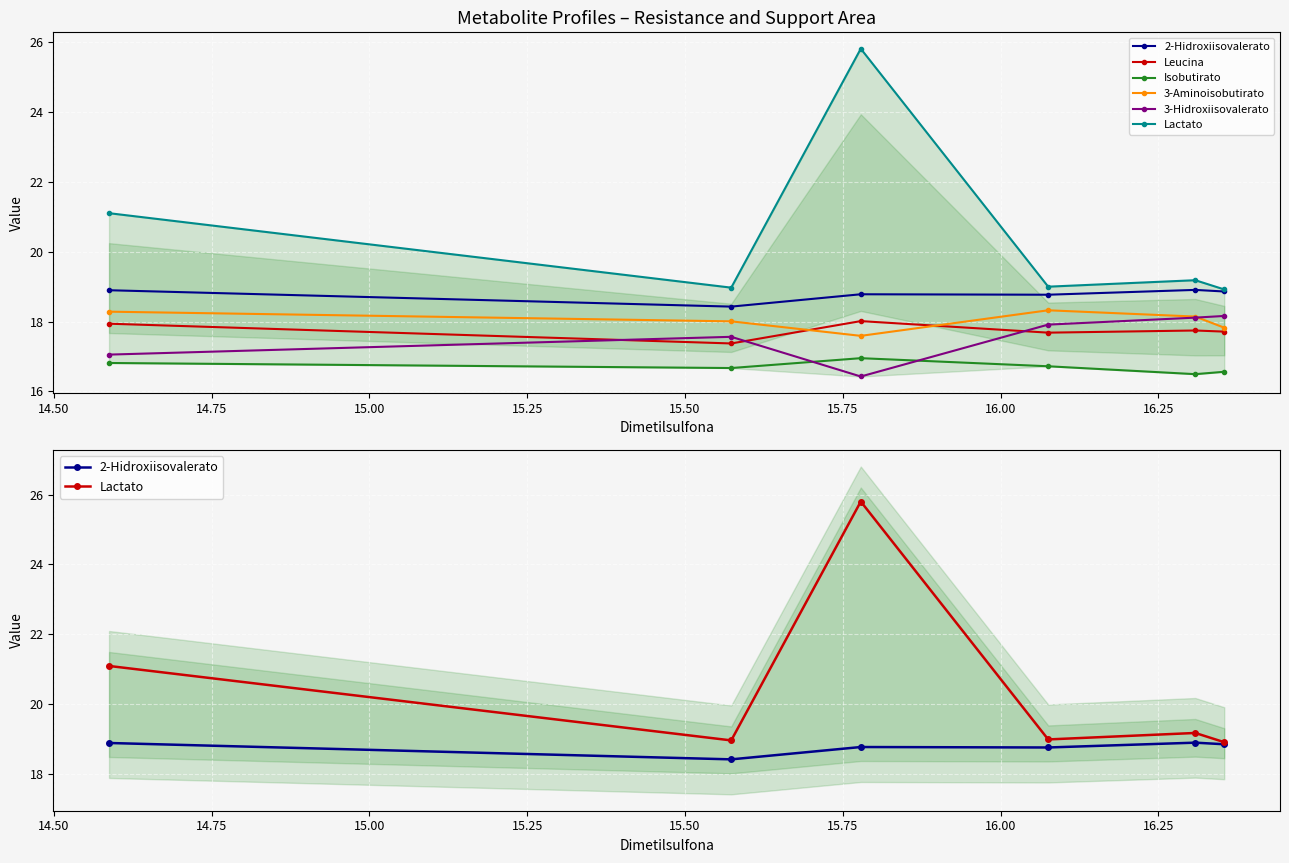

What is the total value across all series at 15.25?

108.6